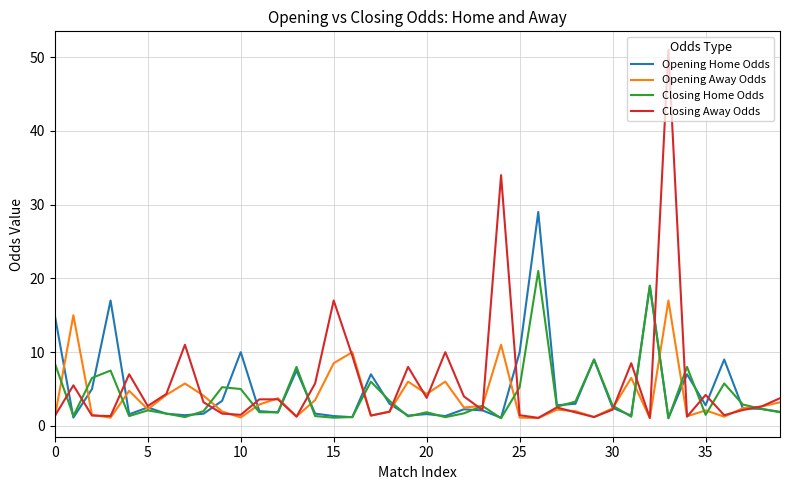

Count the number of categories in the chart.

40